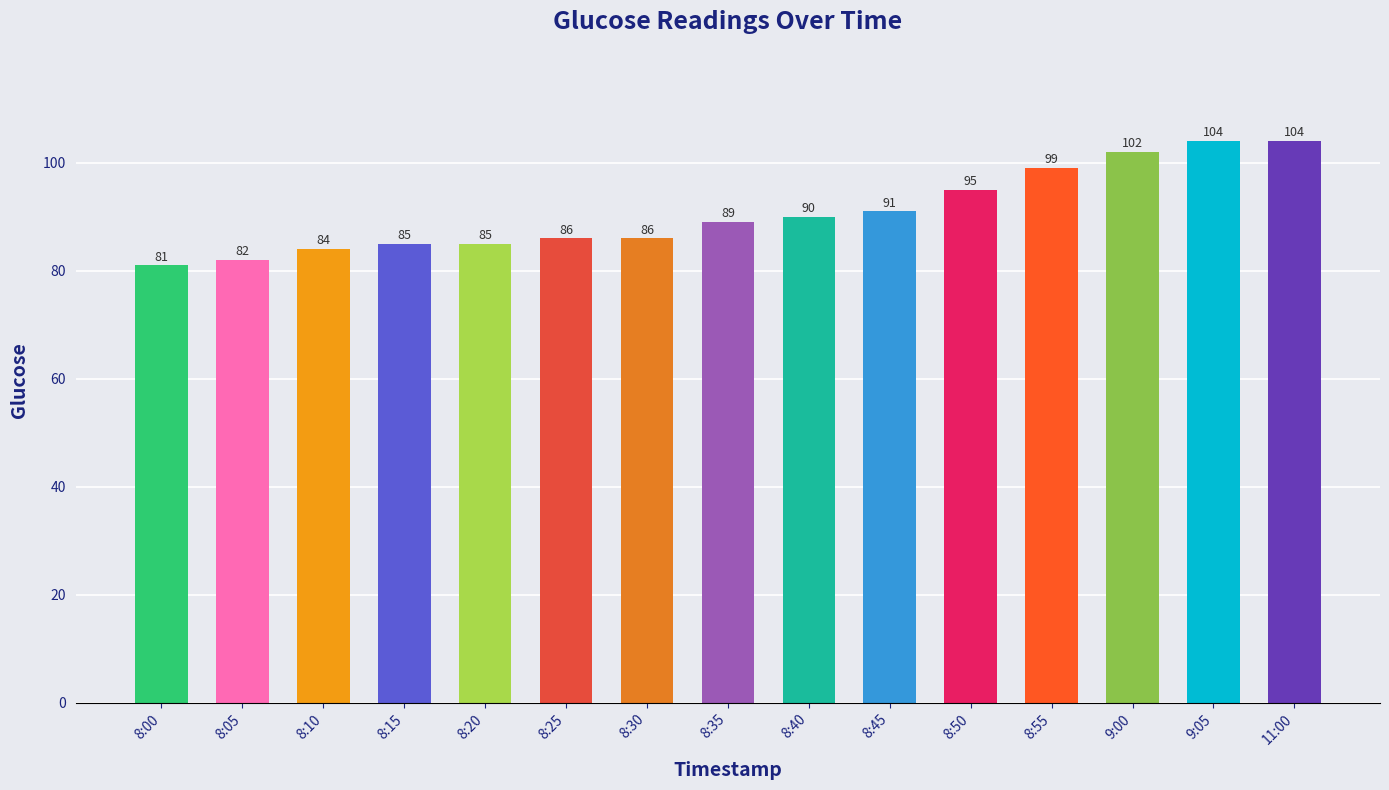

The chart shows a value of 25 at 8:10. True or false?

False